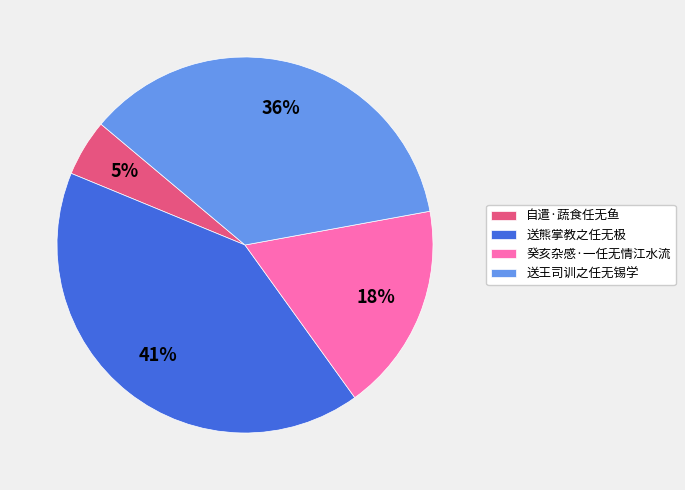

To the nearest percent, what is the combined percentage of 送王司训之任无锡学 and 自遣·蔬食任无鱼?

41%